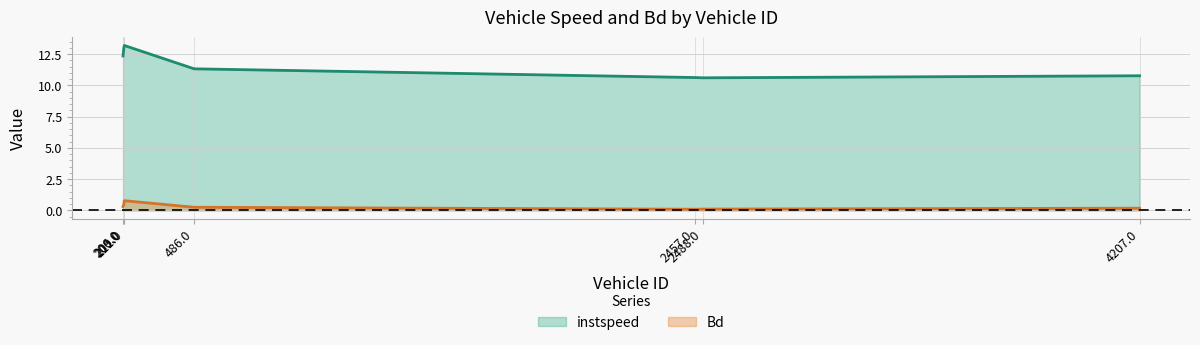

Where is Bd nearest to the value 0?

2457.0